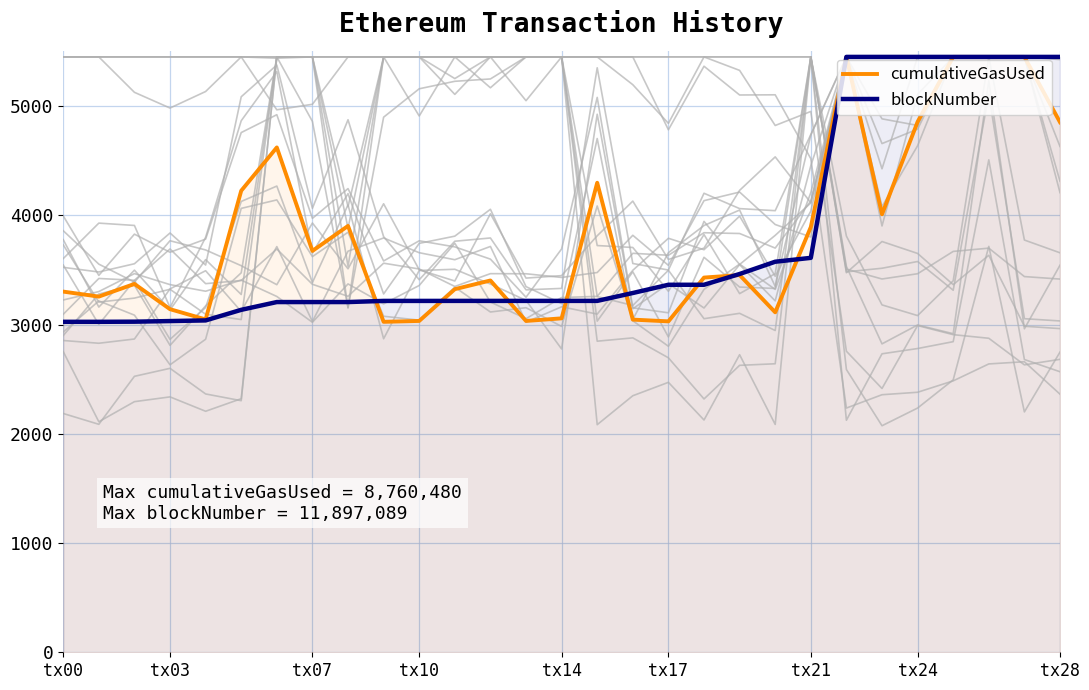

What is the difference between the cumulativeGasUsed values at 11 and 10?

290.7